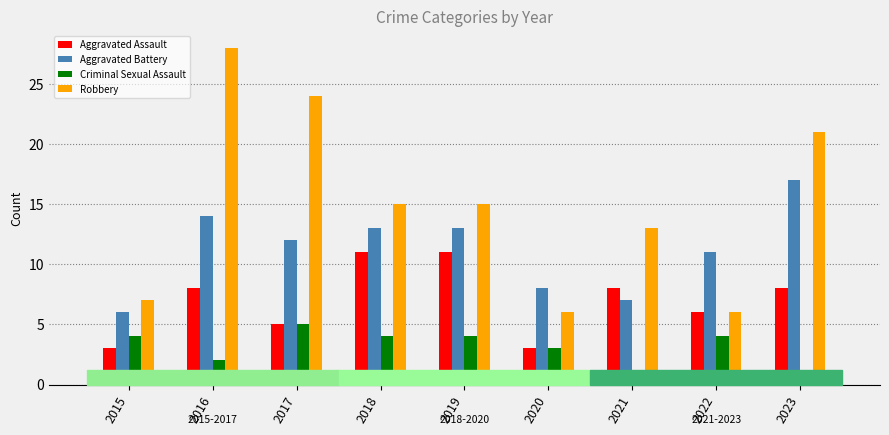

What is the value of the Aggravated Battery bar at the 7th from the left?

7